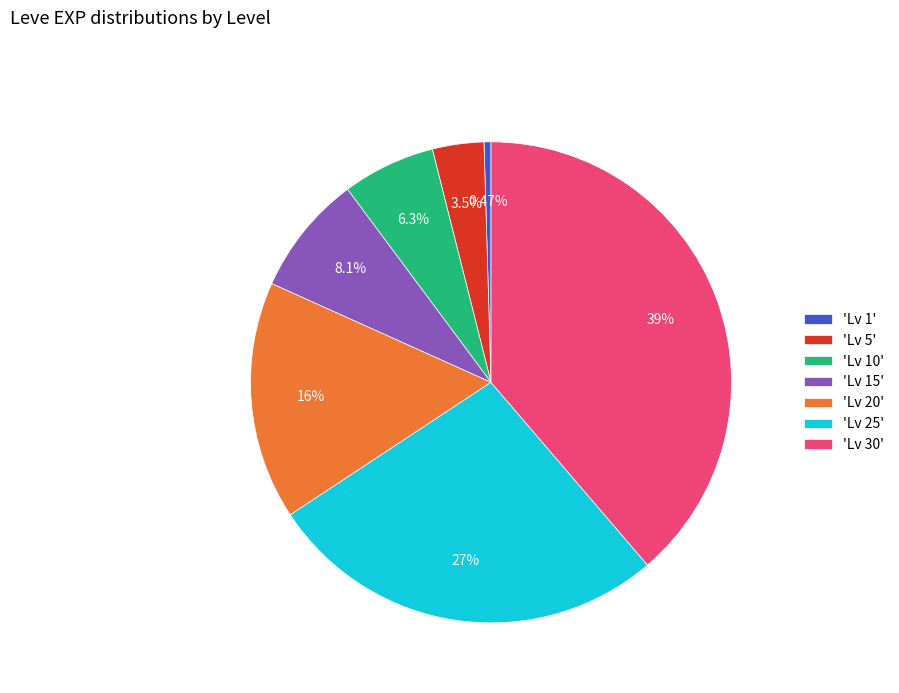

Does 'Lv 15' account for over 50% of the chart?

No